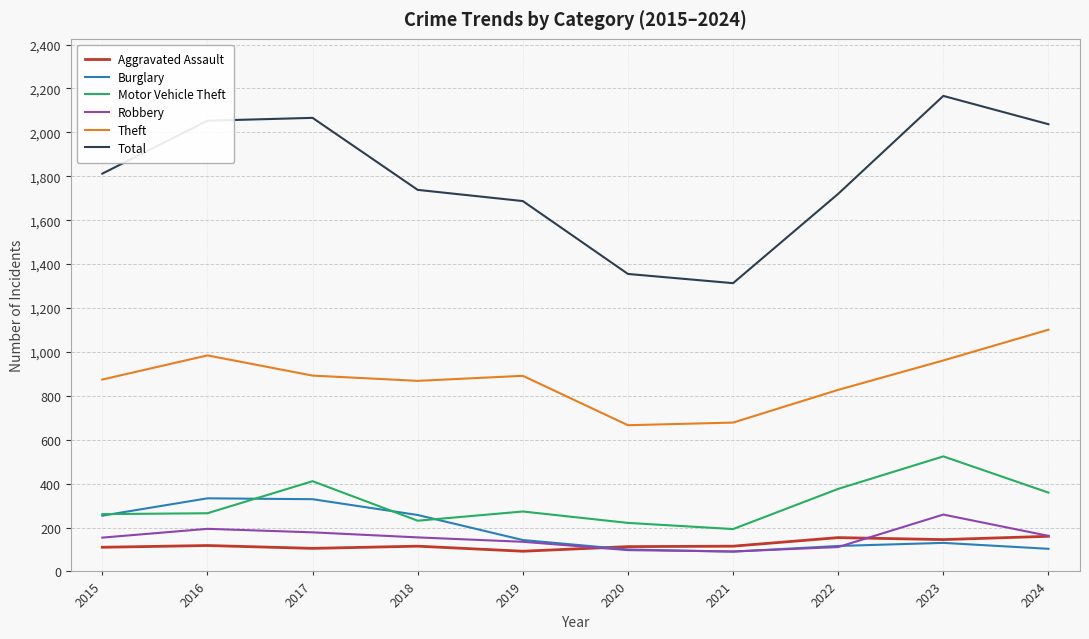

How many interior local peaks does the Total series have?

2